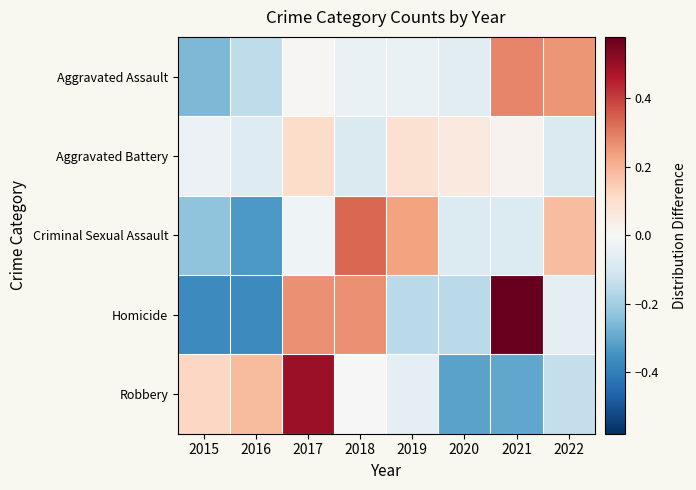

Which series has the largest range (max minus min)?

Homicide